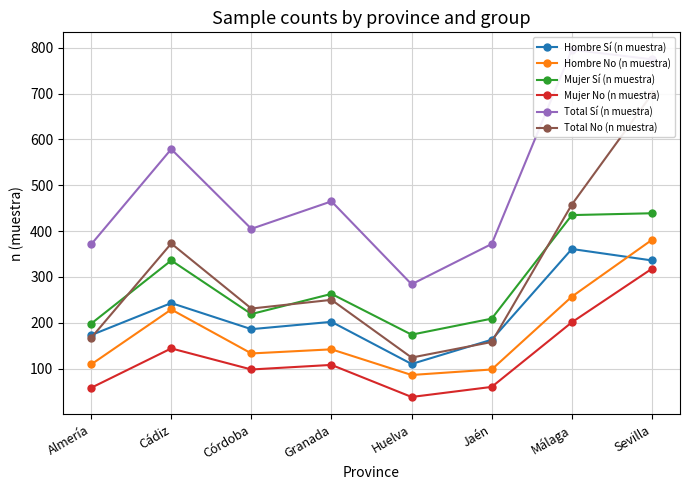

What are all the series names shown in the legend?

Hombre Sí (n muestra), Hombre No (n muestra), Mujer Sí (n muestra), Mujer No (n muestra), Total Sí (n muestra), Total No (n muestra)